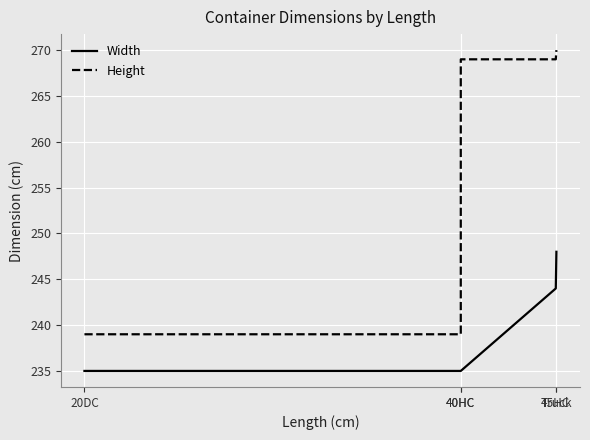

True or false: Width and Height intersect in this chart.

False